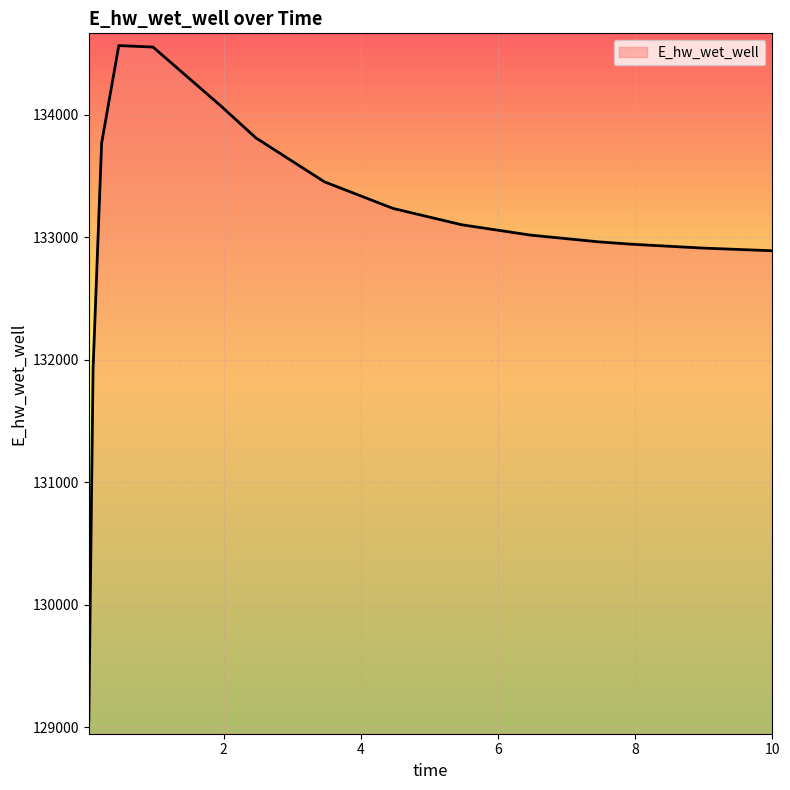

What is the difference between the maximum and minimum values?

5518.6